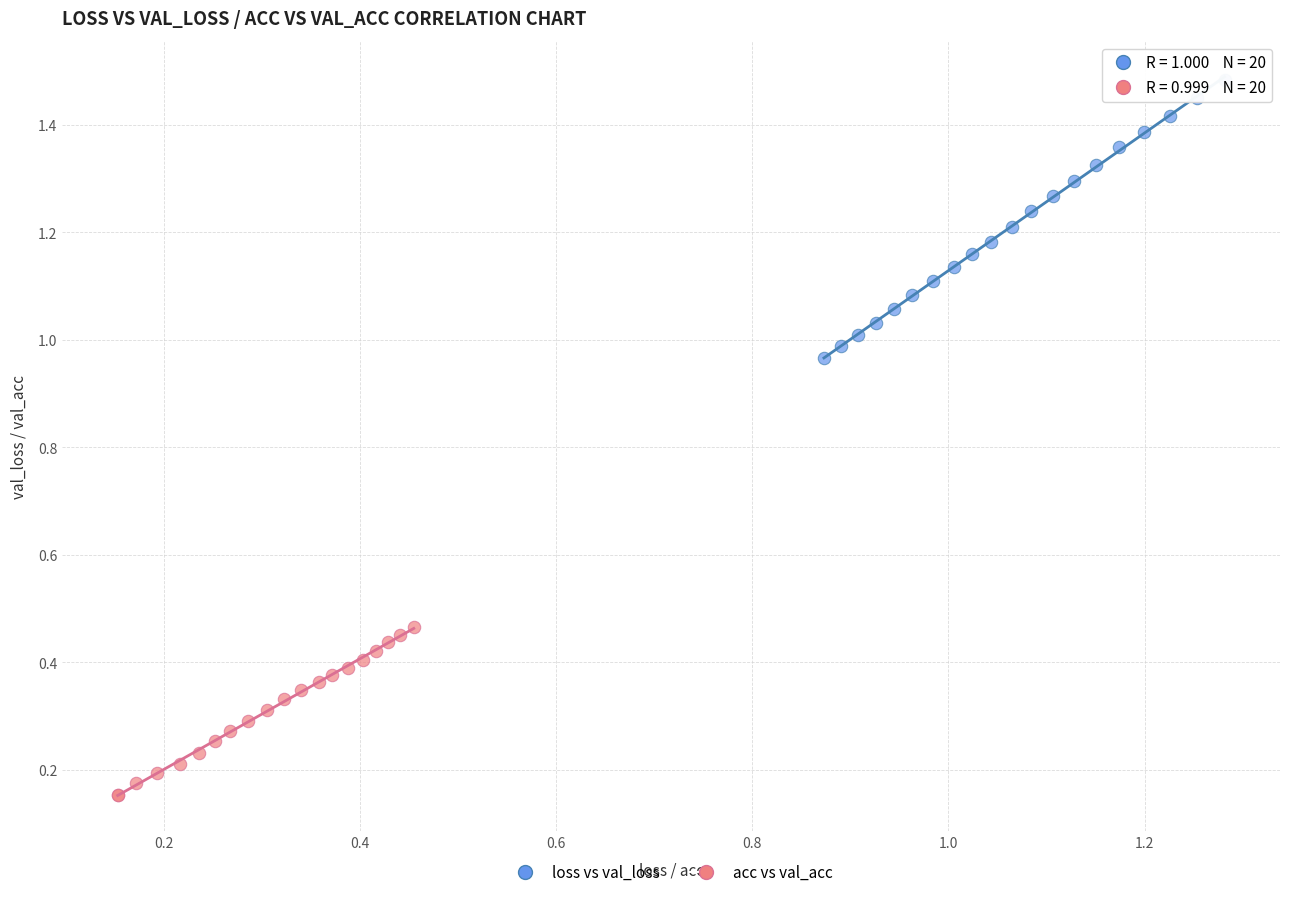

What are all the series names shown in the legend?

loss vs val_loss, acc vs val_acc